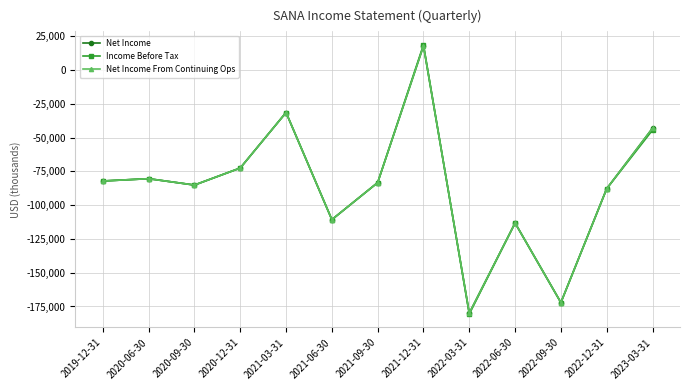

What is the approximate value of Net Income From Continuing Ops at 2019-12-31?

-82100